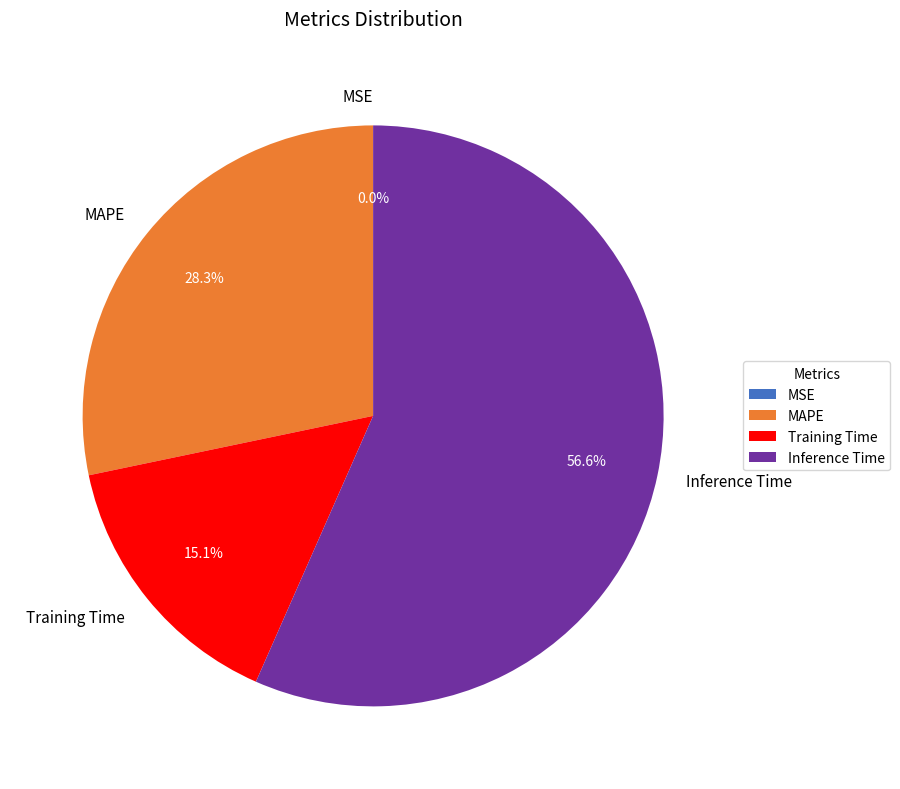

True or false: MAPE accounts for 28% of the total.

True